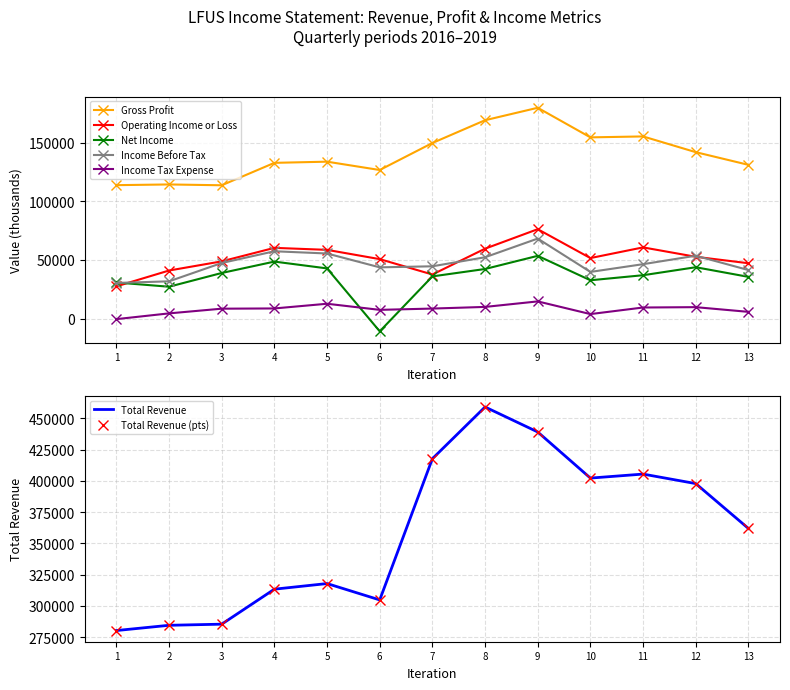

Is this an area chart (filled region under the line)?

No